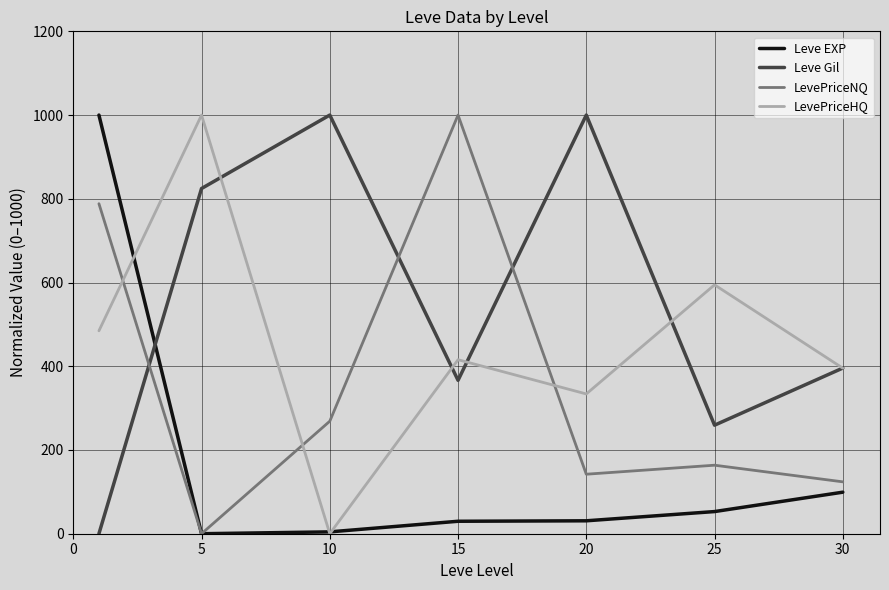

What are all the series names shown in the legend?

Leve EXP, Leve Gil, LevePriceNQ, LevePriceHQ